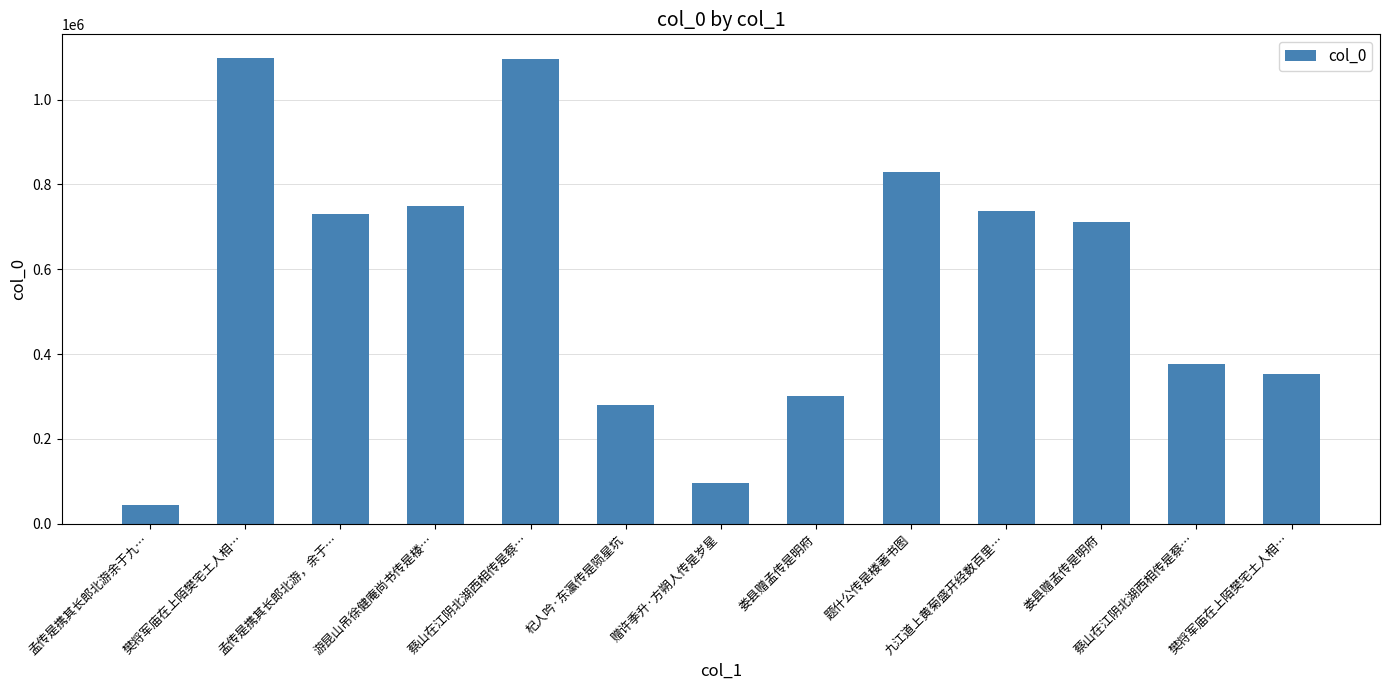

What is the label of the 6th bar from the left?

杞人吟·东瀛传是陨星坑